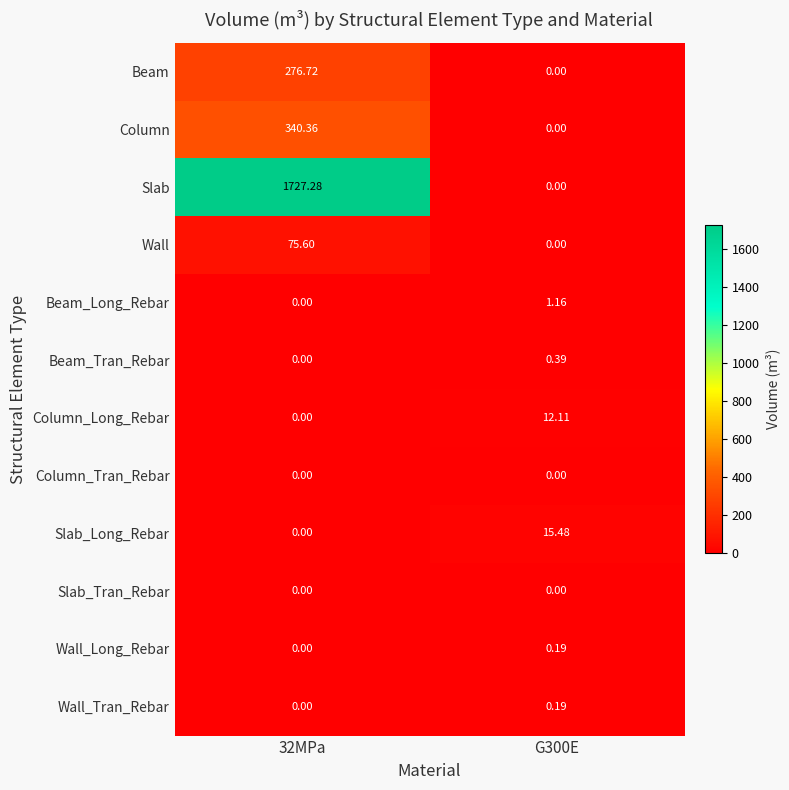

Which series has the largest range (max minus min)?

Slab